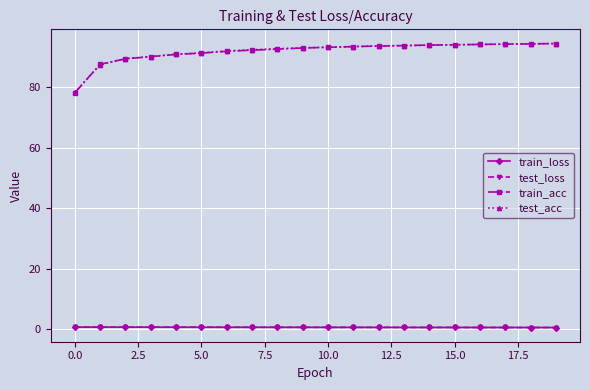

Count the number of data series in this chart.

4